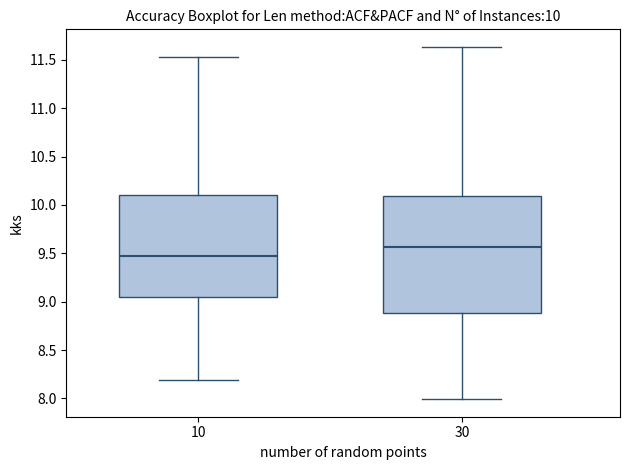

Which box has the highest median line?

30